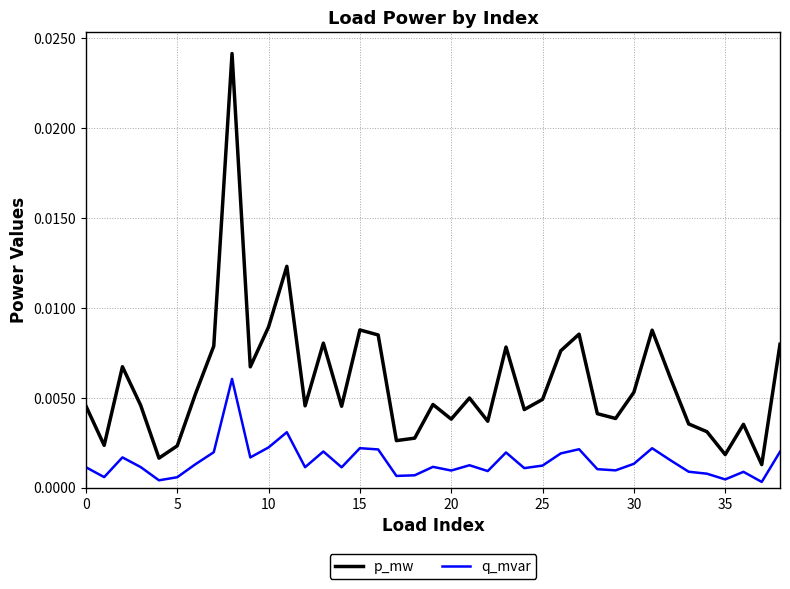

Which series has the largest range (max minus min)?

p_mw